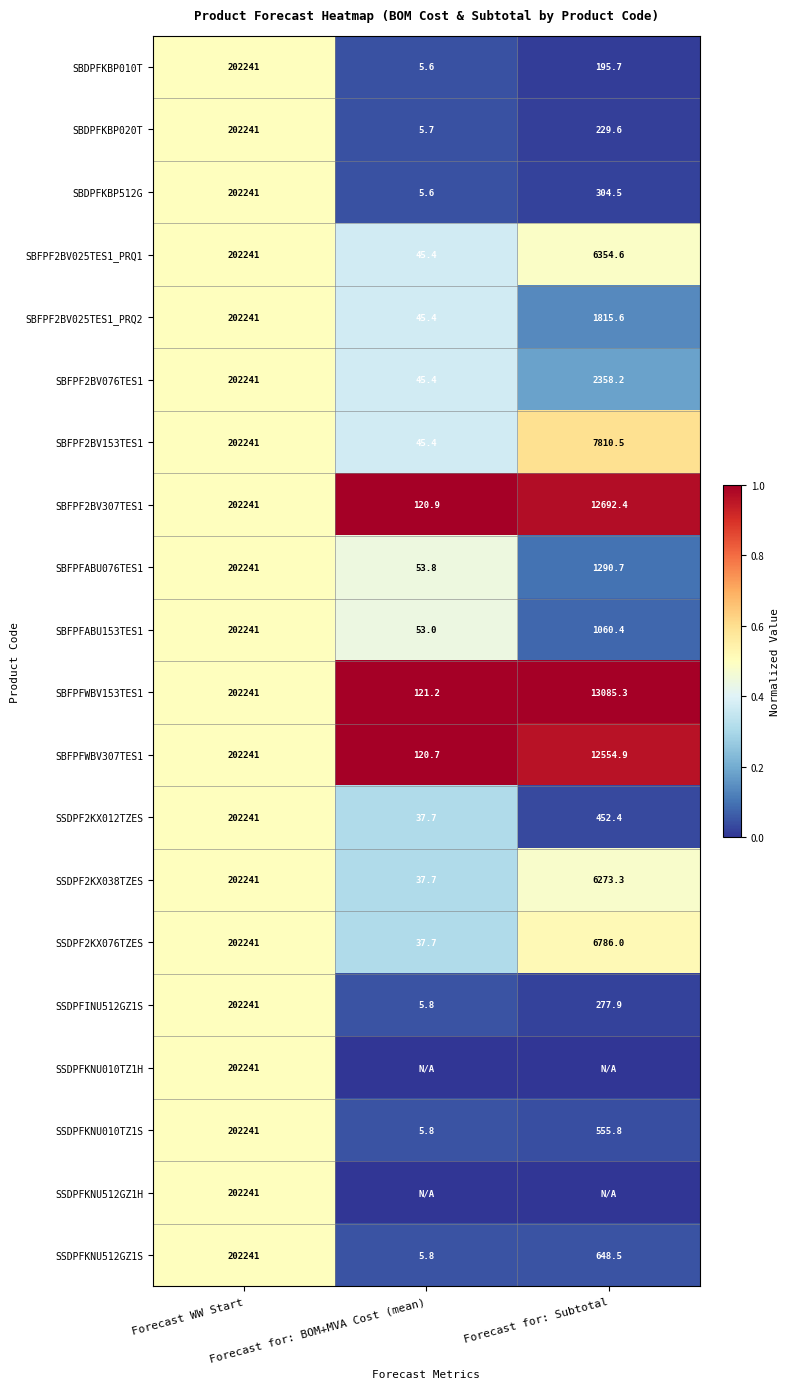

What is the maximum value for SBFPF2BV025TES1_PRQ2?

202241.0